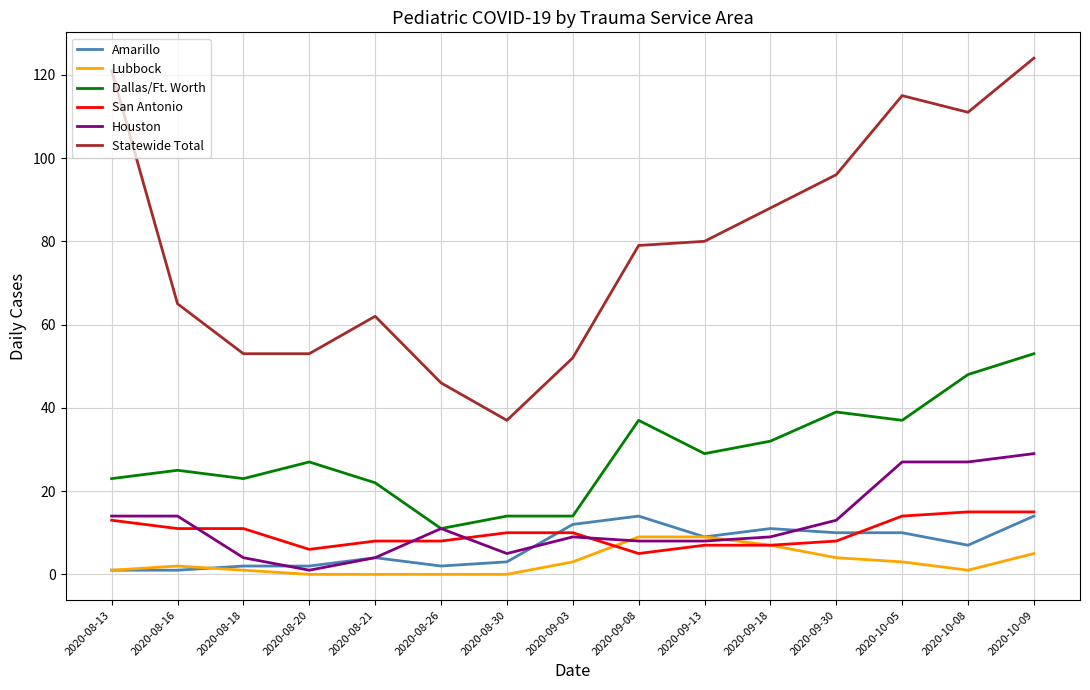

What are all the series names shown in the legend?

Amarillo, Lubbock, Dallas/Ft. Worth, San Antonio, Houston, Statewide Total